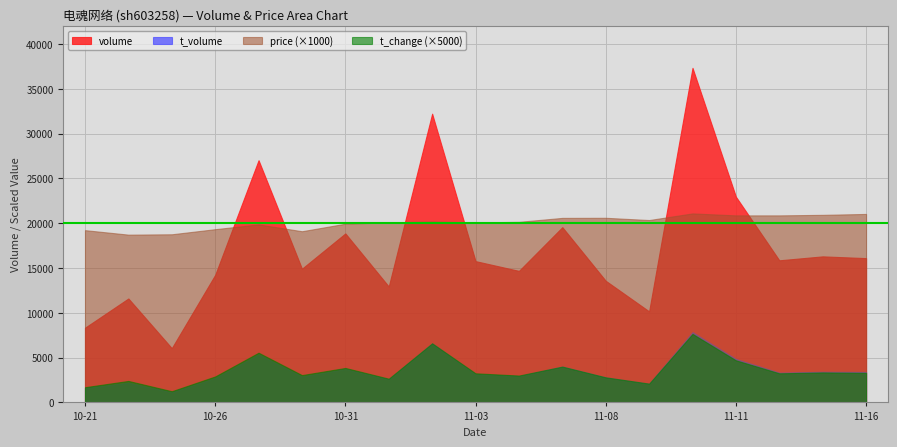

What is the smallest value displayed?

1137.0